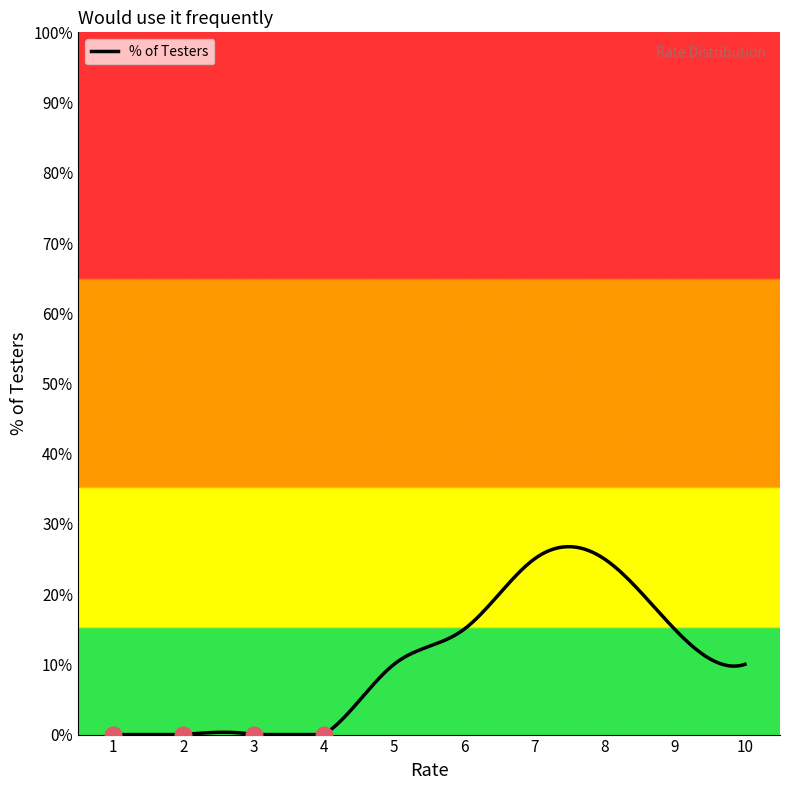

What is the greatest value displayed?

26.8